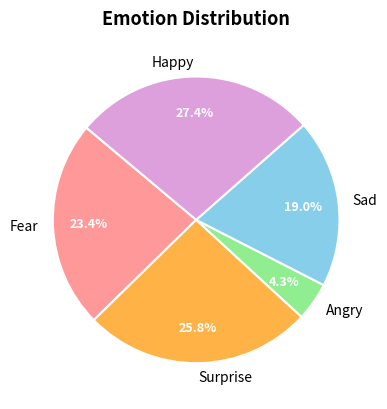

True or false: Angry accounts for 4% of the total.

True